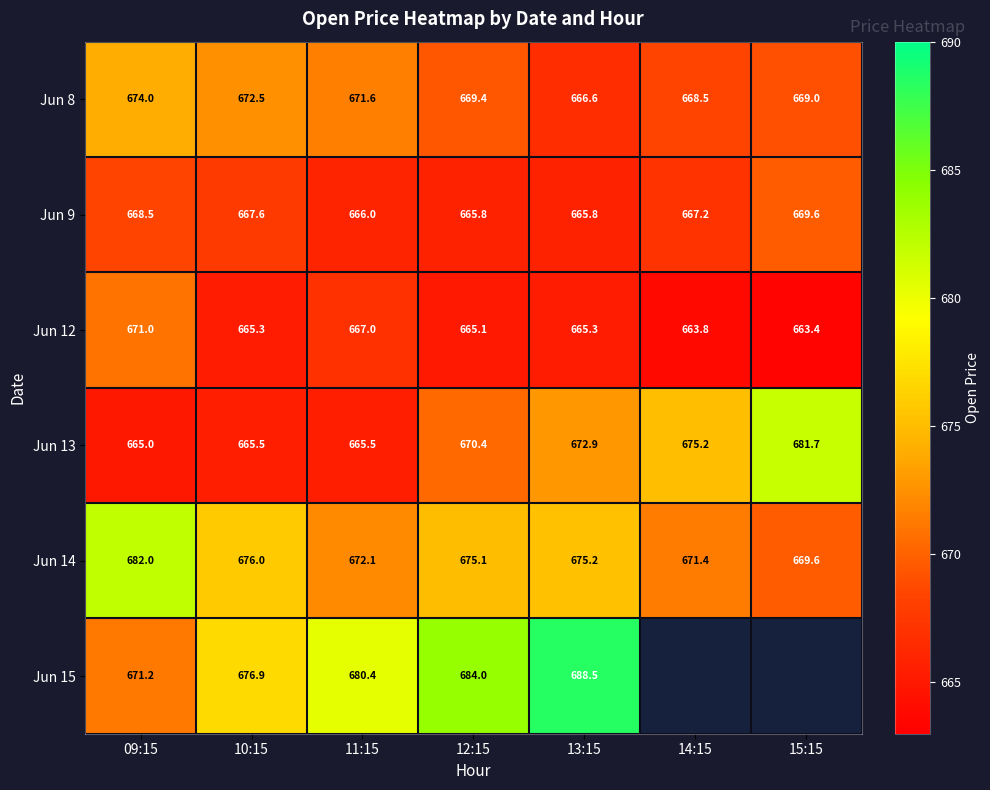

True or false: Jun 13 has a value of 665.5 at 11:15.

True